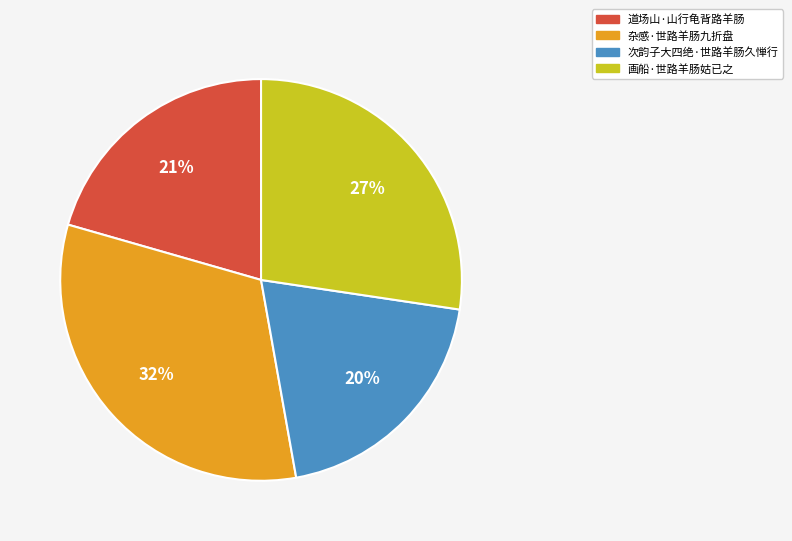

Count the number of slices in the pie.

4